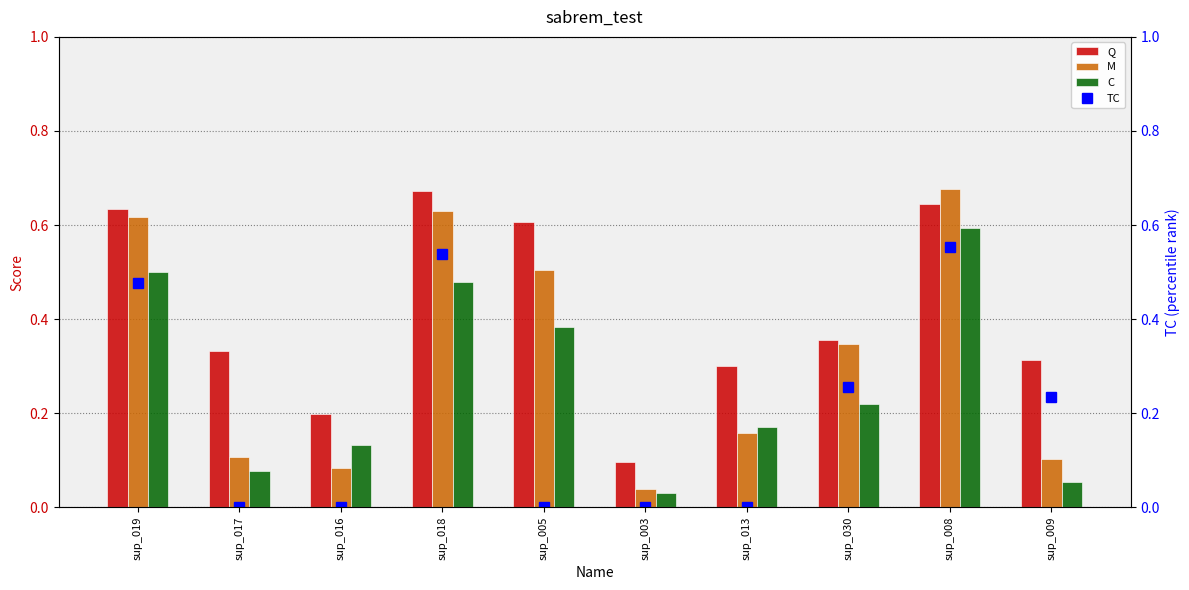

Is the value of TC at sup_008 greater than the value of Q at sup_005?

No